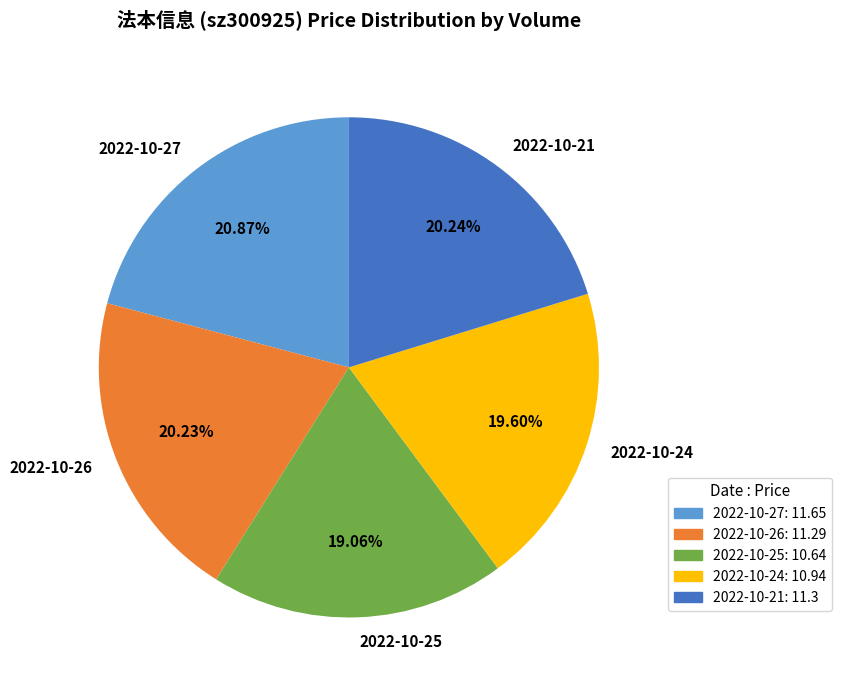

Which has a higher value, 2022-10-24 or 2022-10-21?

2022-10-21